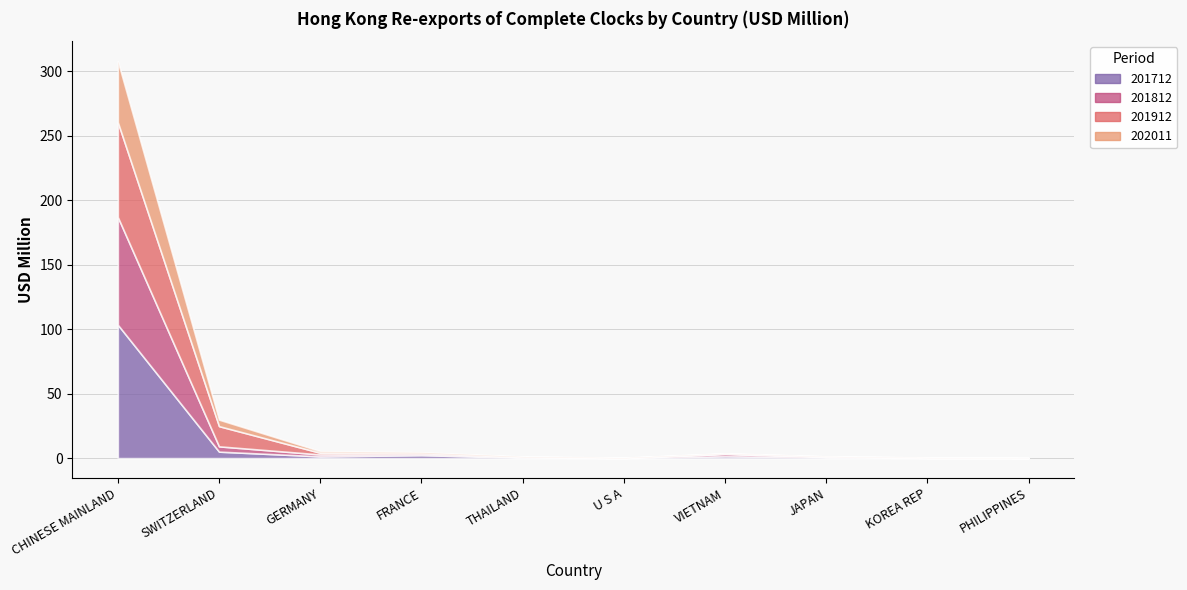

Which series changed the most between FRANCE and U S A?

201712